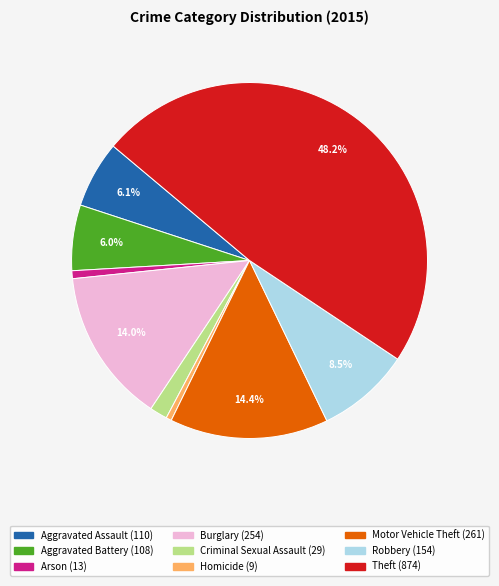

How much of the chart is everything except Aggravated Assault?

93.9%